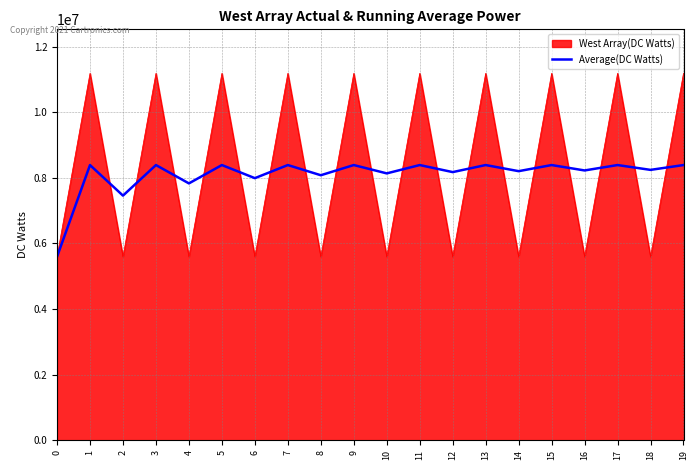

At 8, list the series in order from largest to smallest.

Average(DC Watts), West Array(DC Watts)